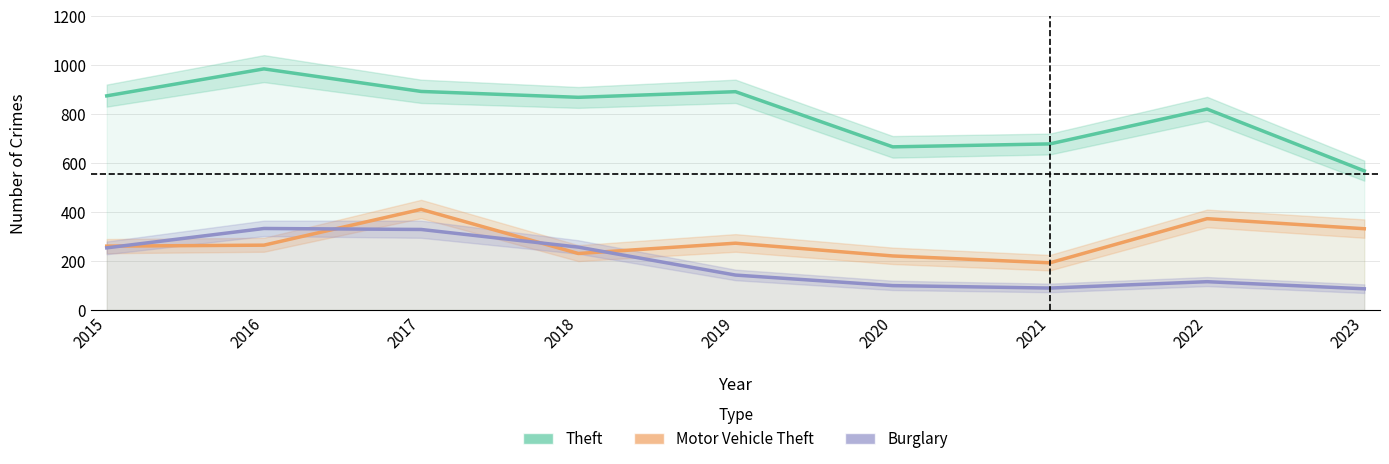

List the labels in order of Burglary value, largest first.

2016, 2017, 2018, 2015, 2019, 2022, 2020, 2021, 2023